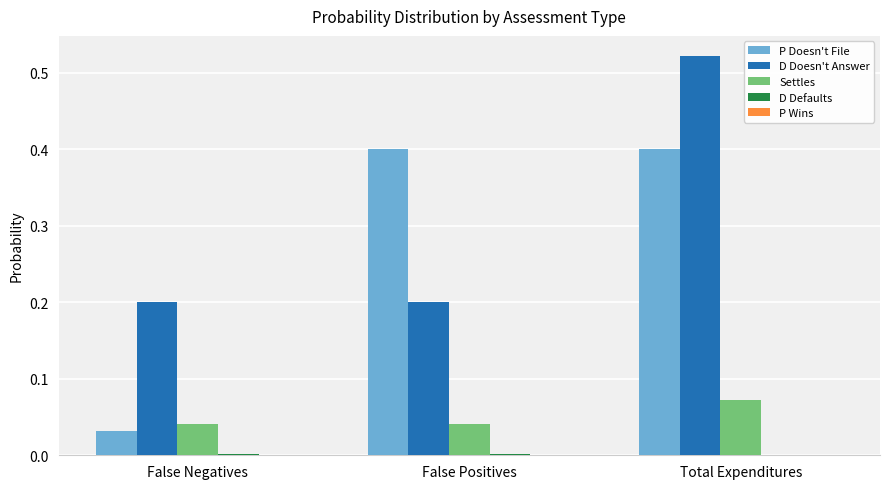

At which category is the sum across all series the highest?

Total Expenditures